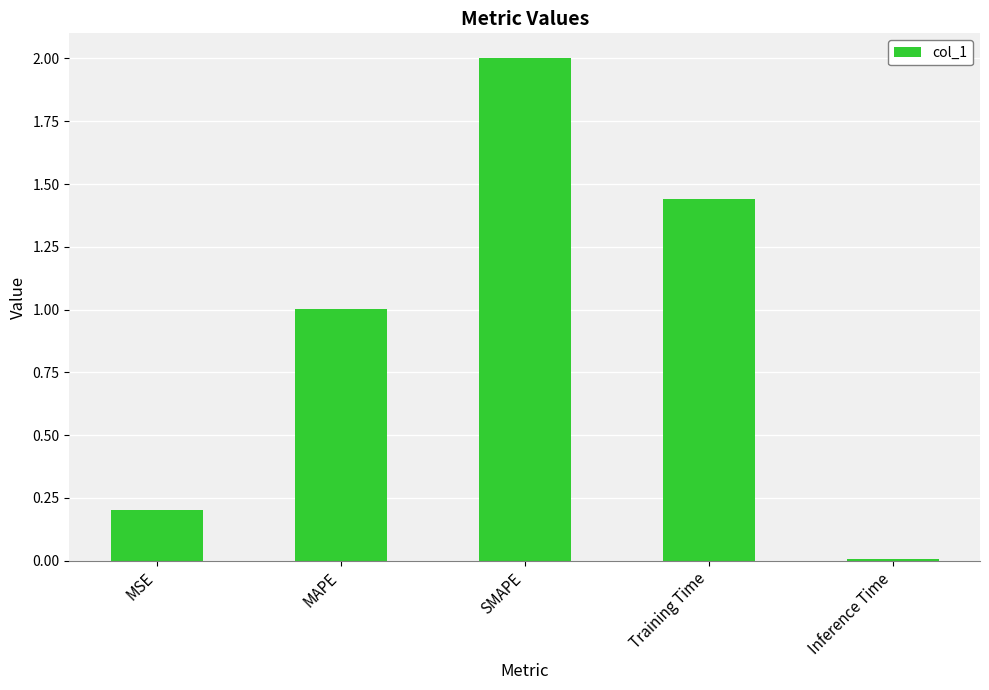

What is the ratio of the value at SMAPE to the value at MAPE?

2.0